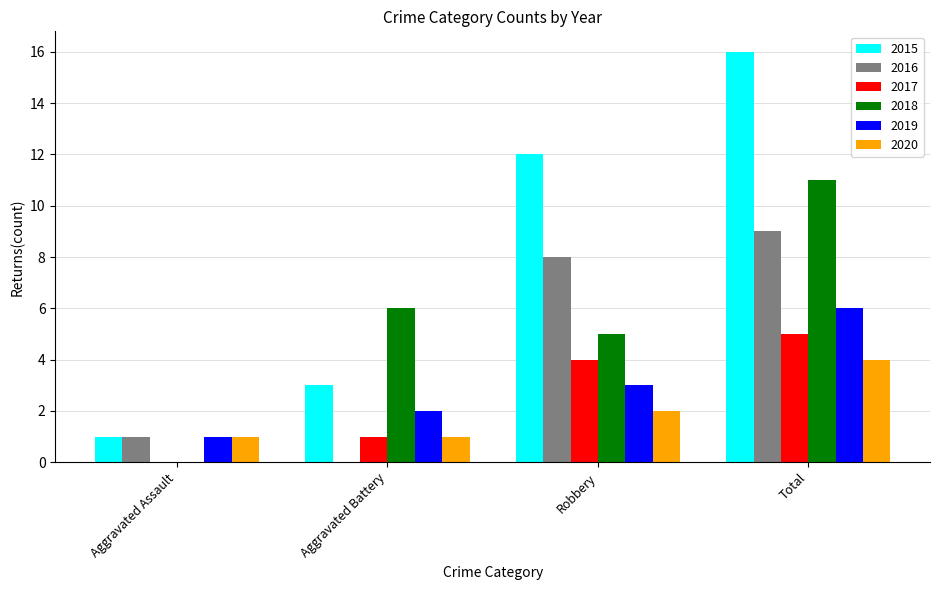

Reading right to left, transcribe all the data shown in this chart.

2015: 16	12	3	1
2016: 9	8	0	1
2017: 5	4	1	0
2018: 11	5	6	0
2019: 6	3	2	1
2020: 4	2	1	1